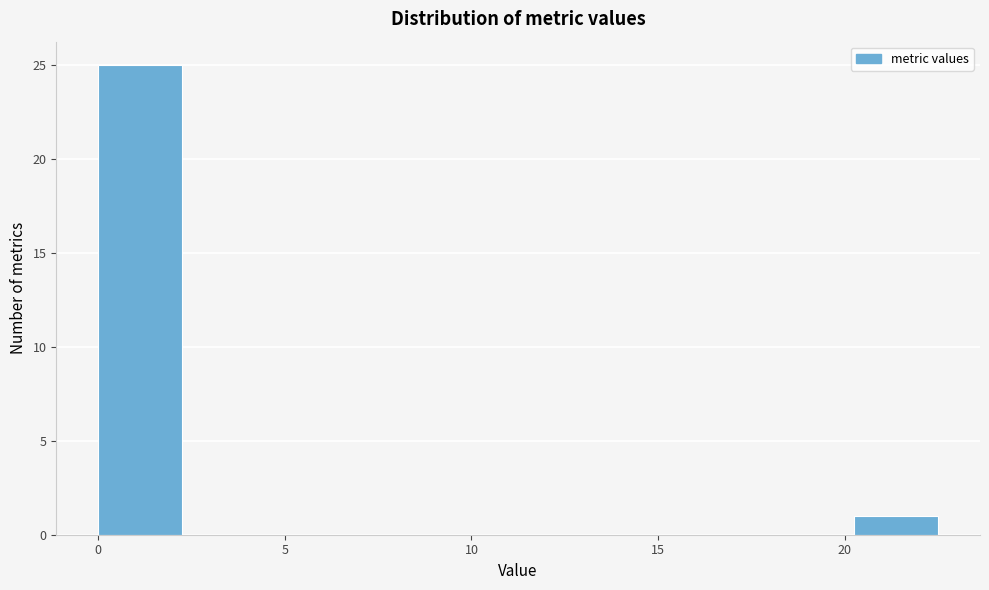

Reading left to right, transcribe this chart: for each bar, give the range it covers on the x-axis and its height. Neither the bar edges nor the heights are printed on the chart, so give them approximately, as read against the axes.

0.00 to 2.25: 25
2.25 to 4.50: 0
4.50 to 6.75: 0
6.75 to 9.00: 0
9.00 to 11.25: 0
11.25 to 13.50: 0
13.50 to 15.75: 0
15.75 to 18.00: 0
18.00 to 20.25: 0
20.25 to 22.50: 1